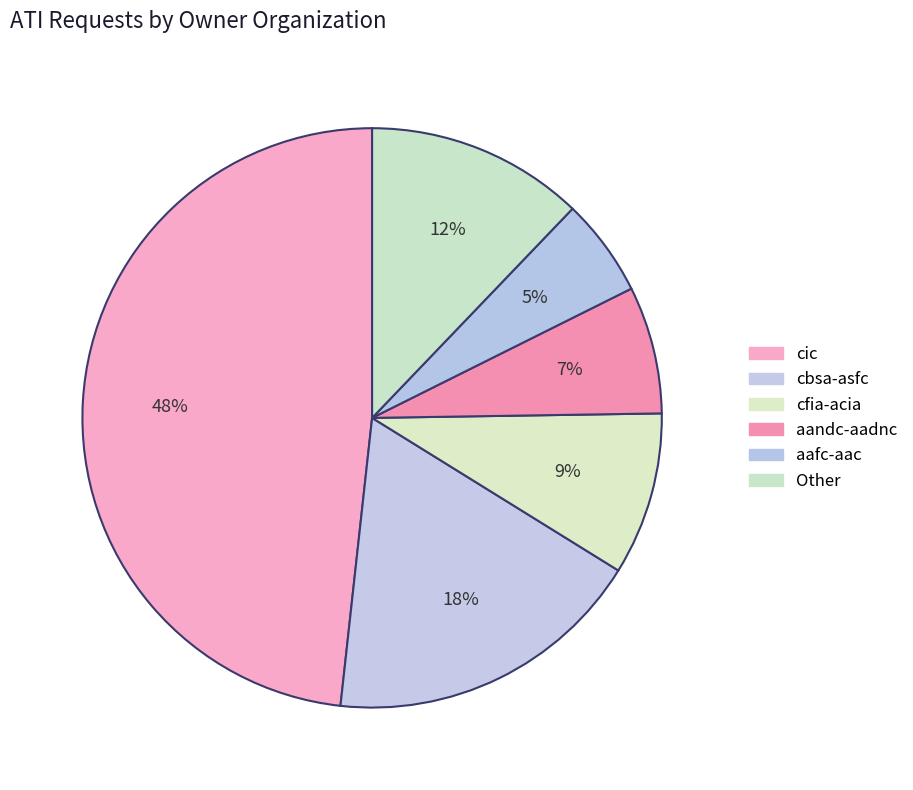

How many segments does this pie chart have?

6